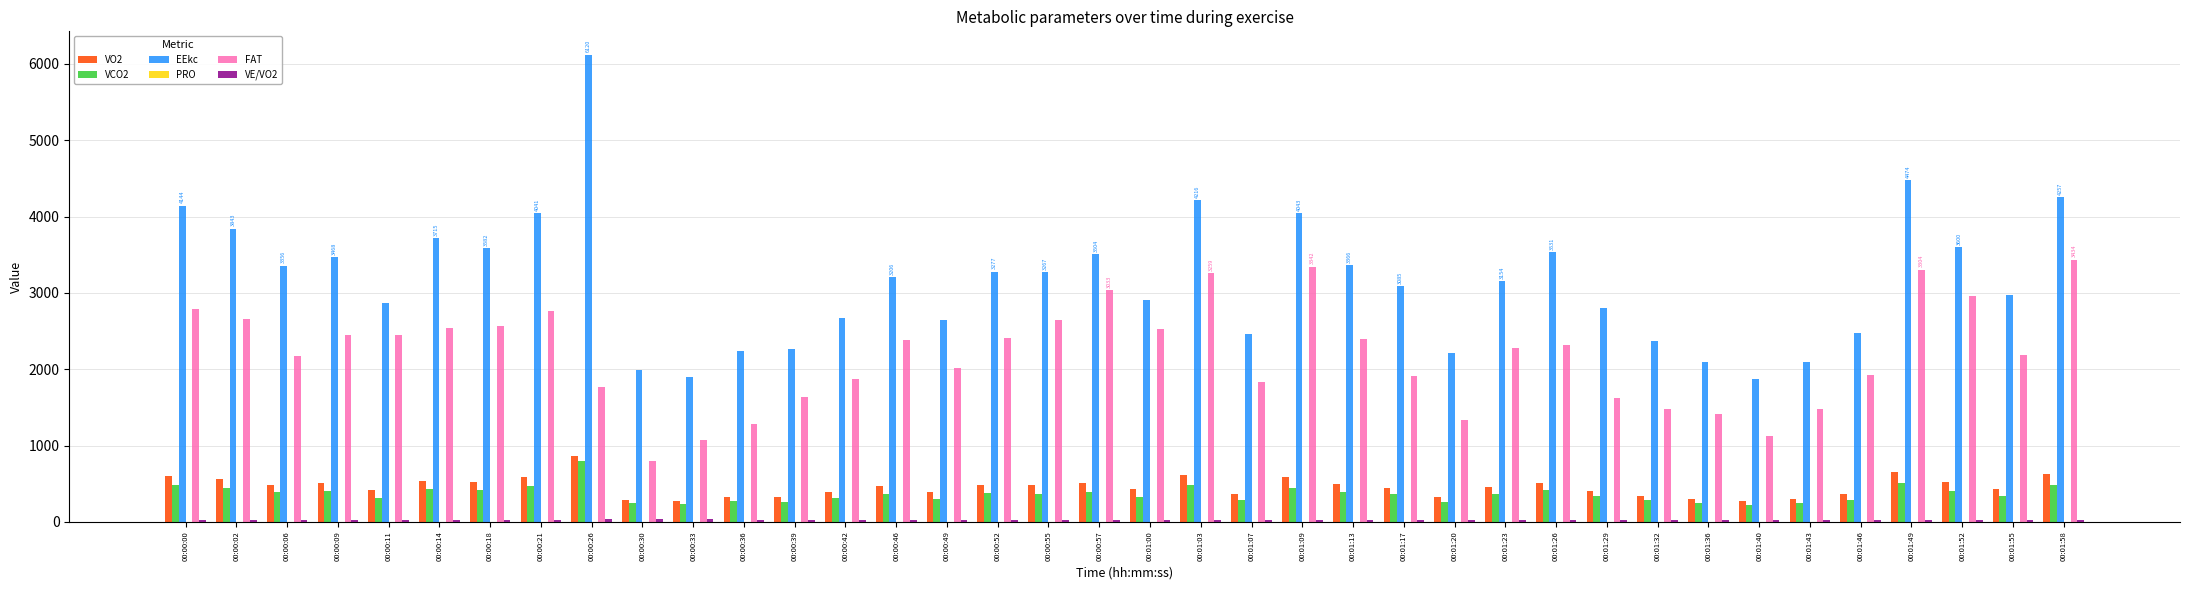

The value of FAT at 00:00:49 is 2009.0. True or false?

True